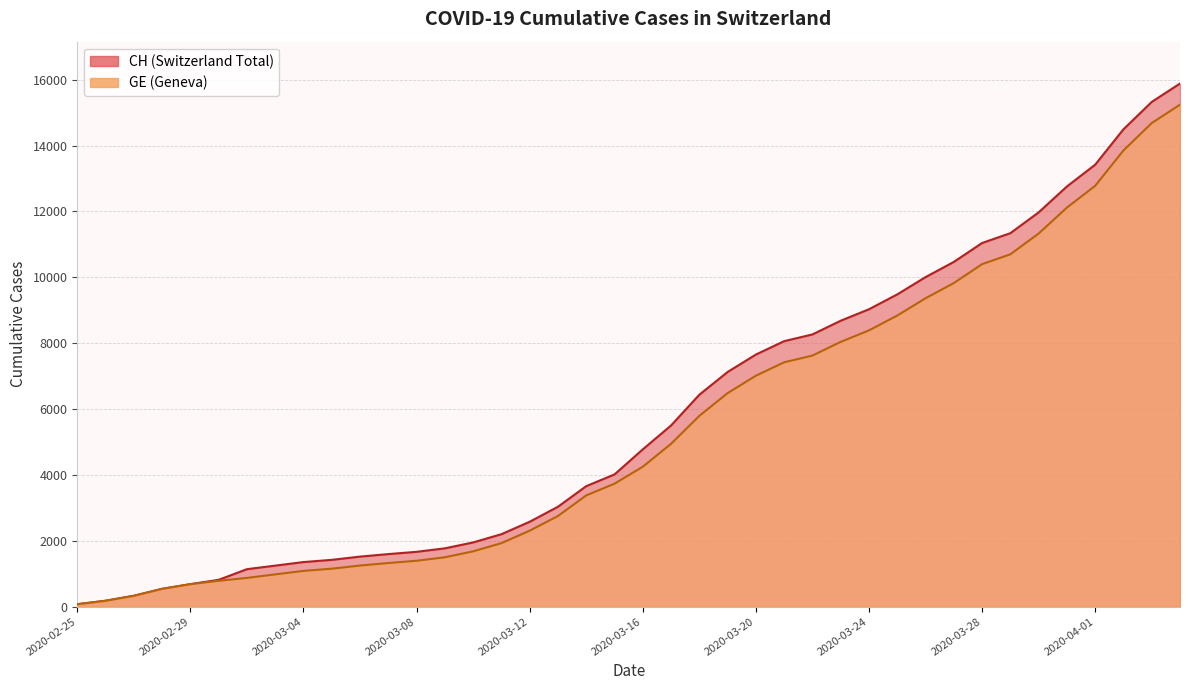

True or false: CH has more than 2 interior local peaks.

False